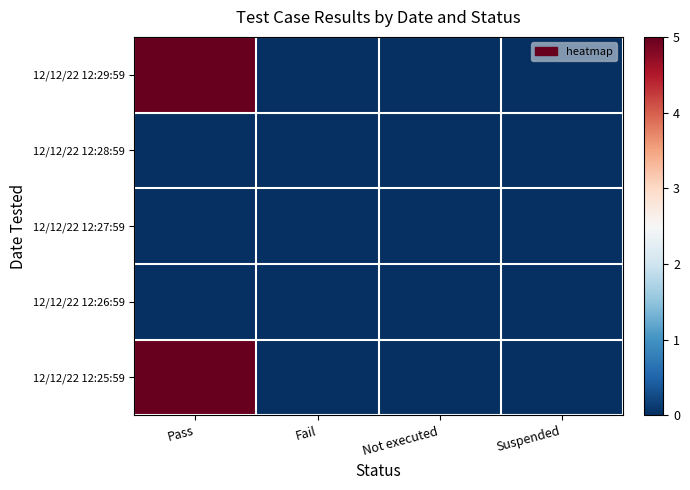

Reading left to right, what are all the values shown in this chart?

12/12/22 12:29:59: Pass=5	Fail=0	Not executed=0	Suspended=0
12/12/22 12:28:59: Pass=0	Fail=0	Not executed=0	Suspended=0
12/12/22 12:27:59: Pass=0	Fail=0	Not executed=0	Suspended=0
12/12/22 12:26:59: Pass=0	Fail=0	Not executed=0	Suspended=0
12/12/22 12:25:59: Pass=5	Fail=0	Not executed=0	Suspended=0